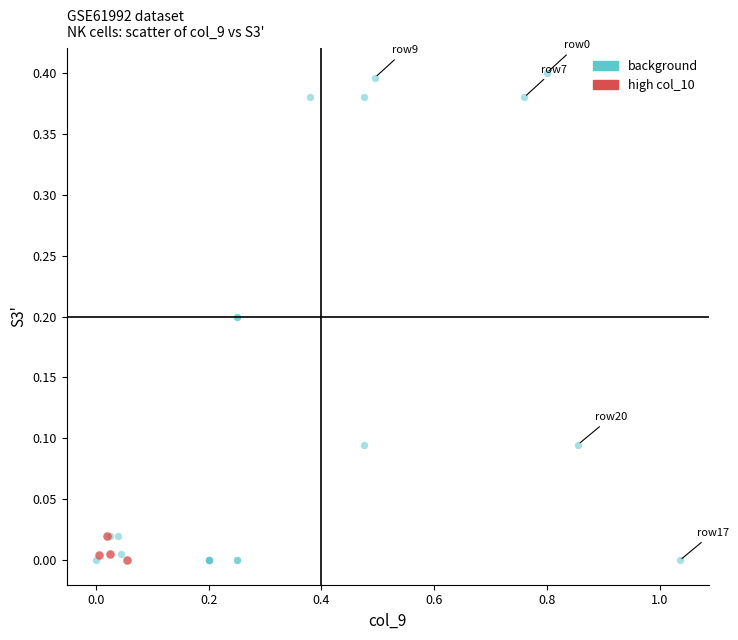

Which series has the widest spread of Y values?

background